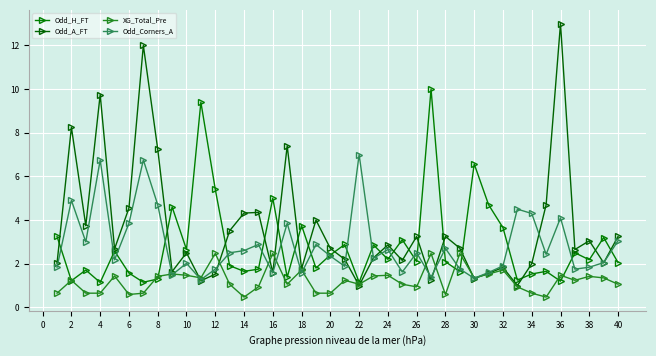

Where is Odd_A_FT nearest to the value 7?

8